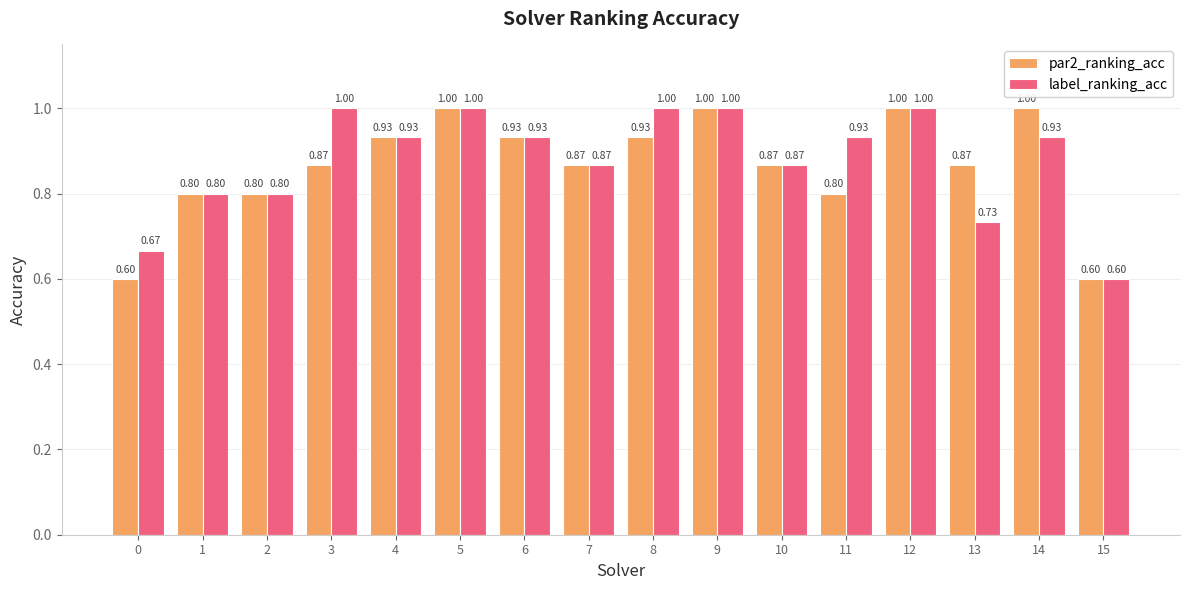

What is the sum of the par2_ranking_acc values at 3 and 13?

1.7